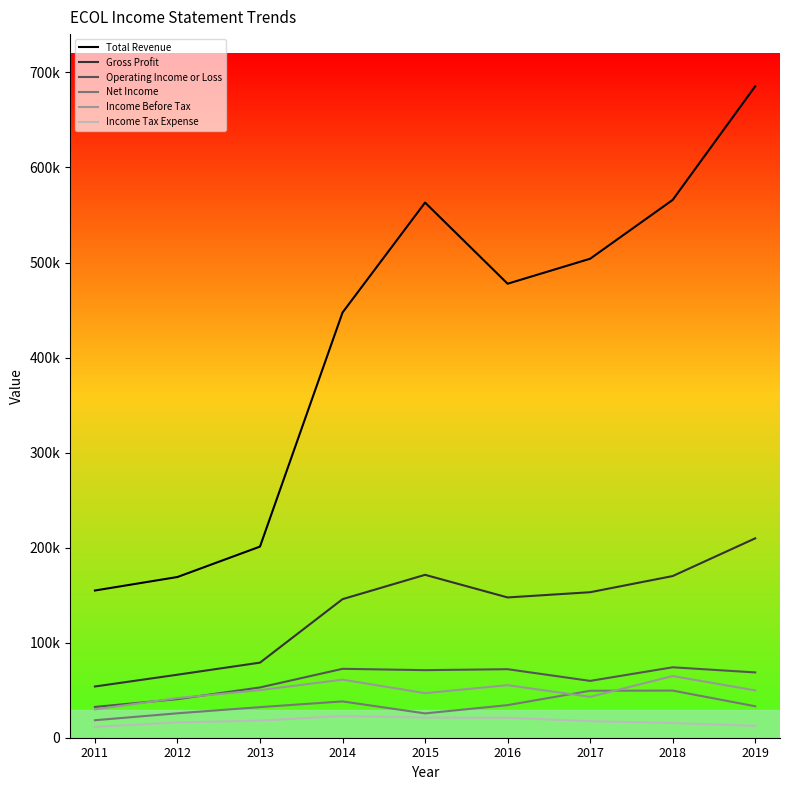

What are all the series names shown in the legend?

Total Revenue, Gross Profit, Operating Income or Loss, Net Income, Income Before Tax, Income Tax Expense